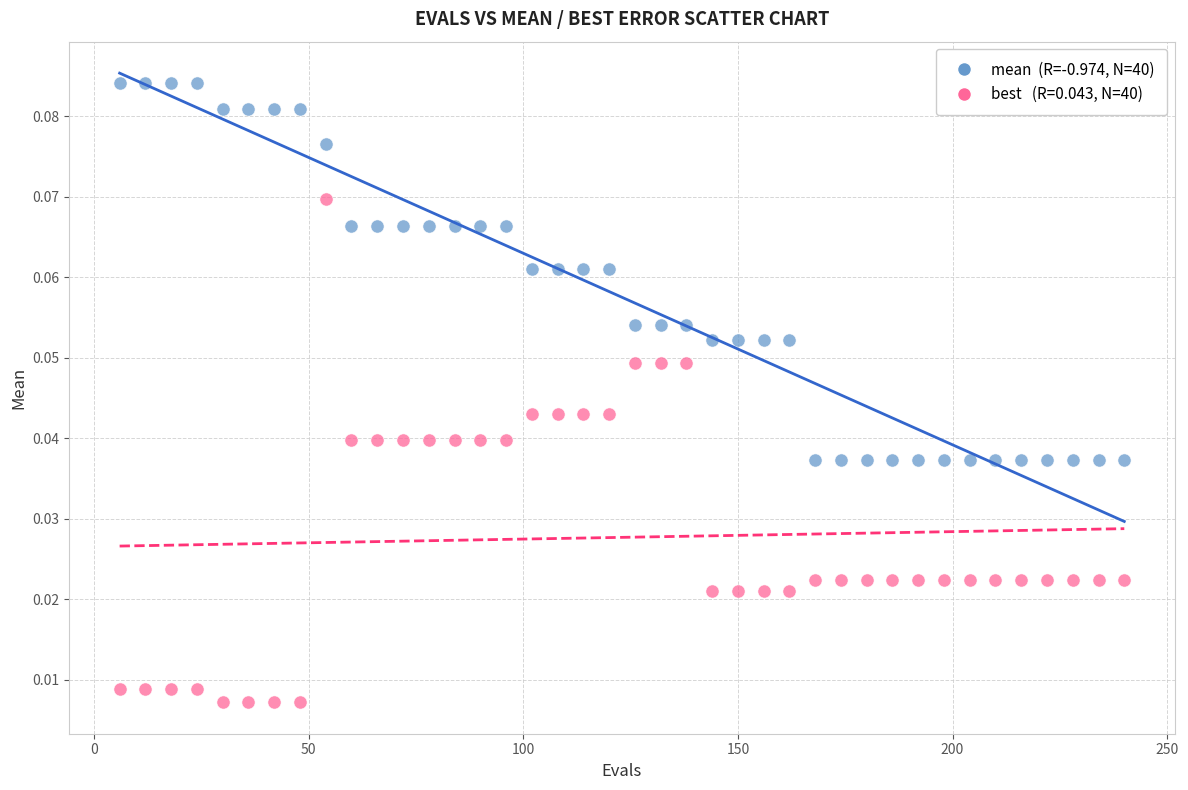

Across all data points, what is the range of X values (max minus min)?

234.0